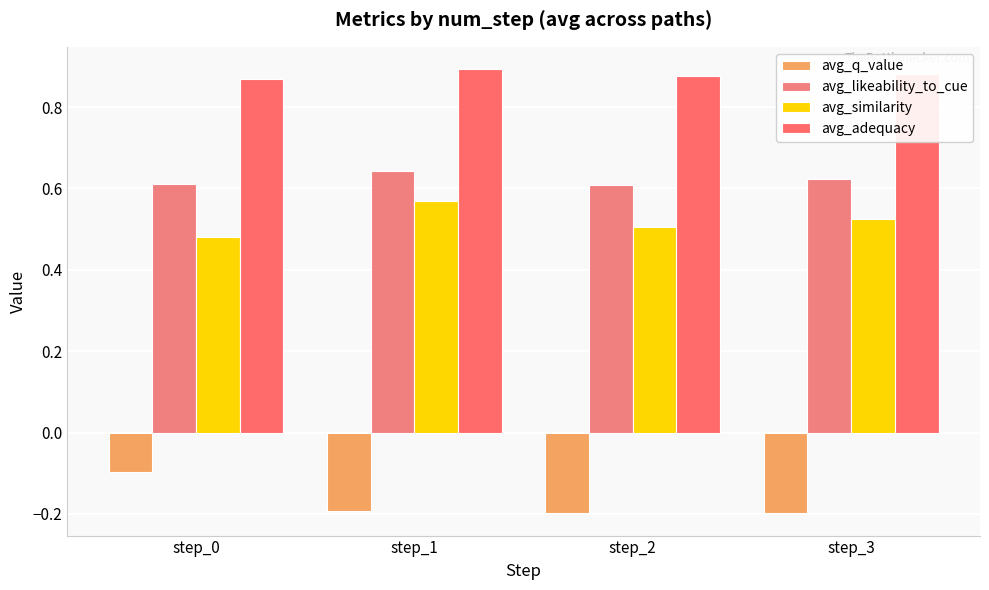

At which category is the sum across all series the highest?

step_1